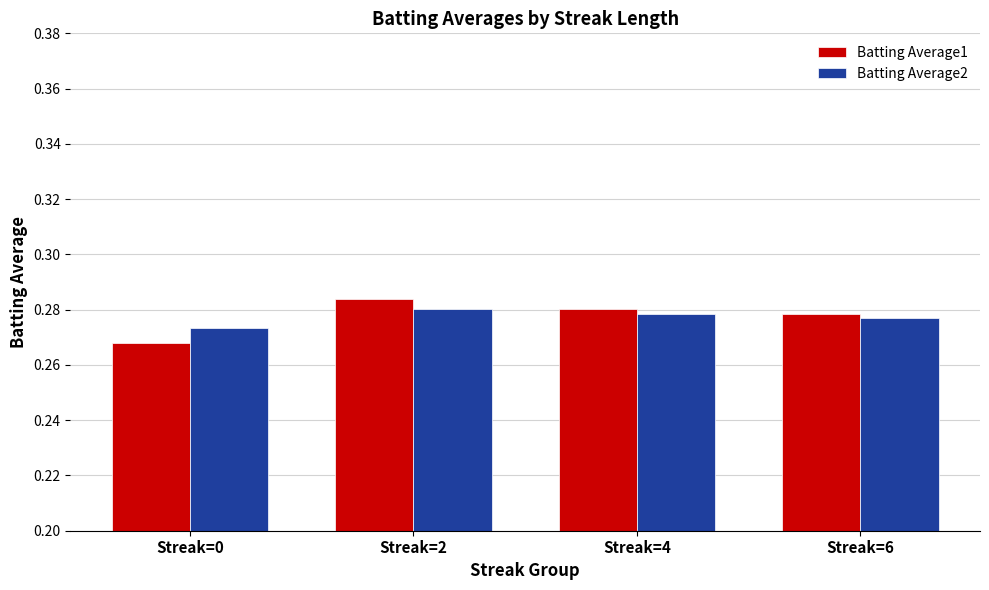

What is the sum of the Batting Average1 values at Streak=4 and Streak=6?

0.6